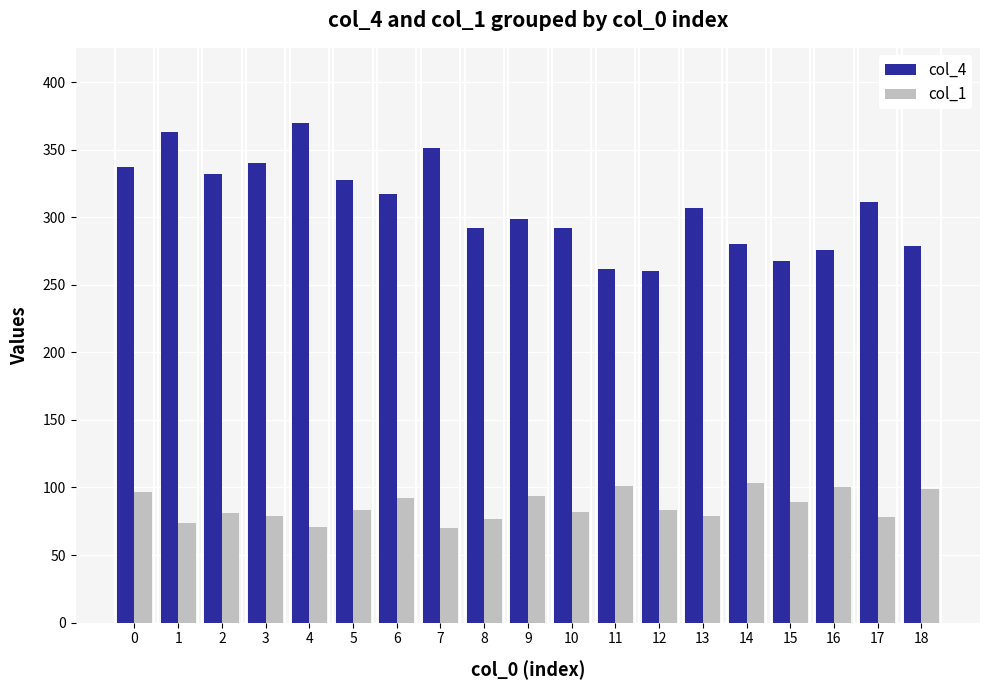

What is the total value across all series at 10?

374